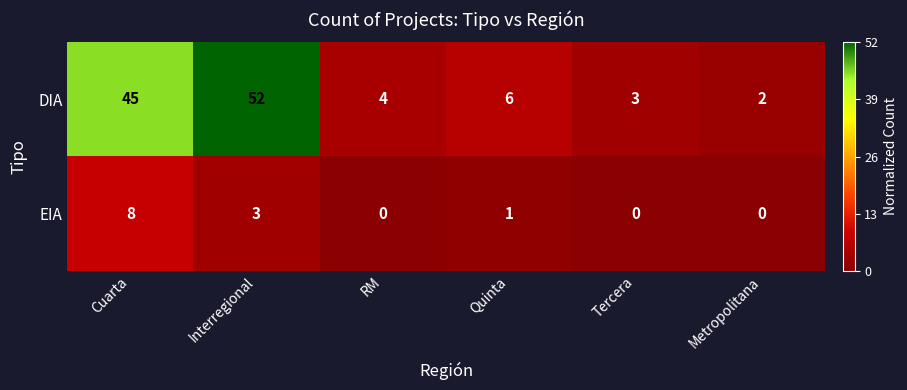

What is the maximum value shown in the chart?

52